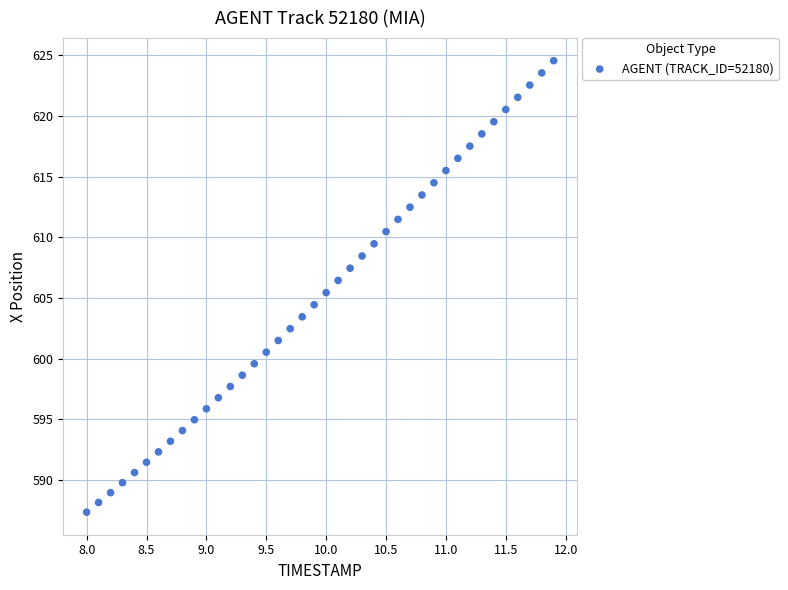

What is the range of X values (max minus min)?

3.9